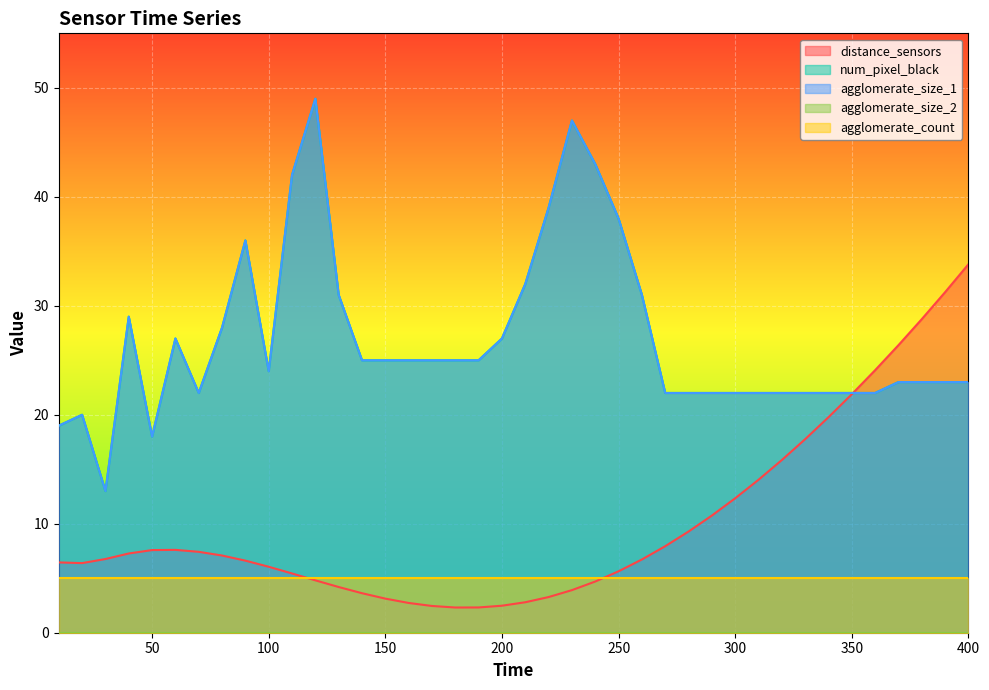

What is the value of the num_pixel_black point at the 3rd from the left?

13.0